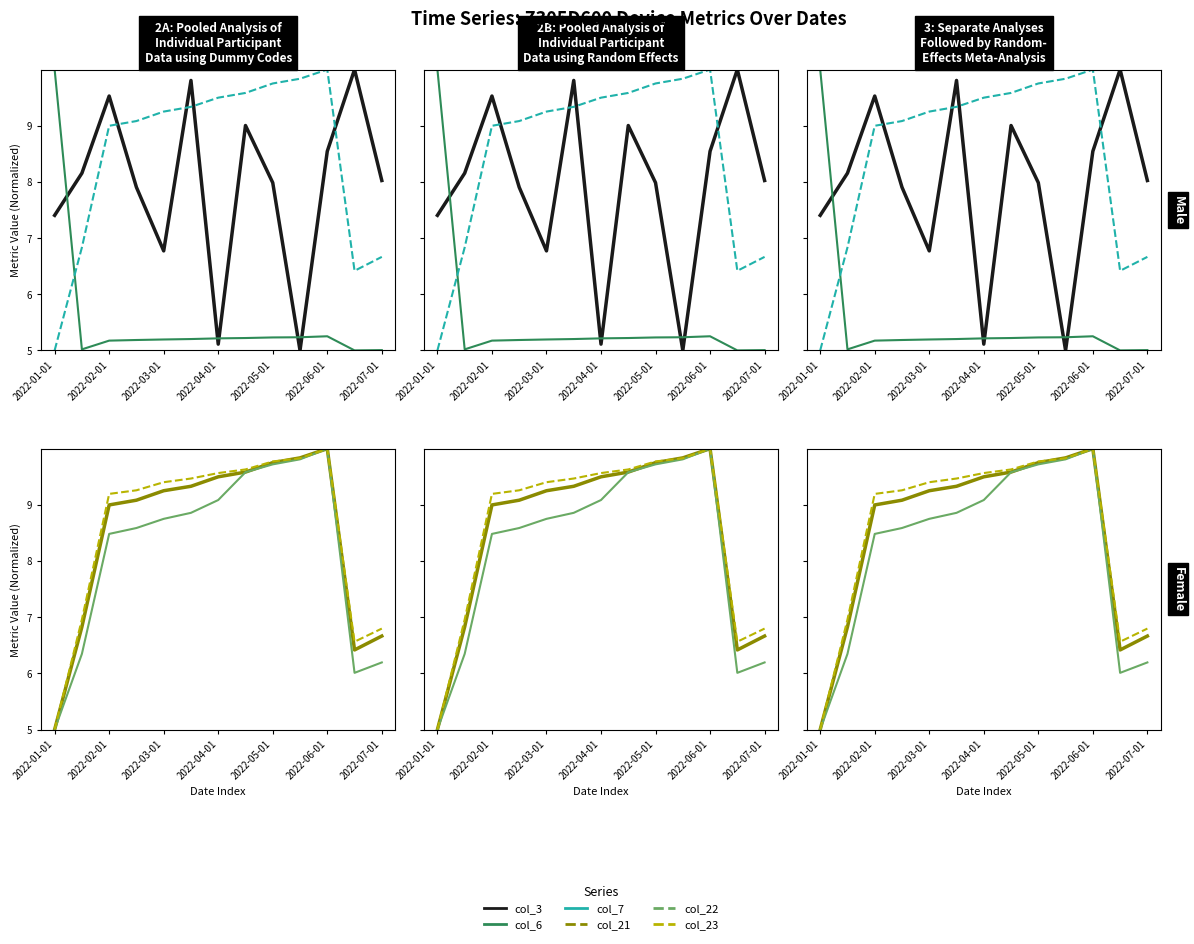

Is this an area chart (filled region under the line)?

No